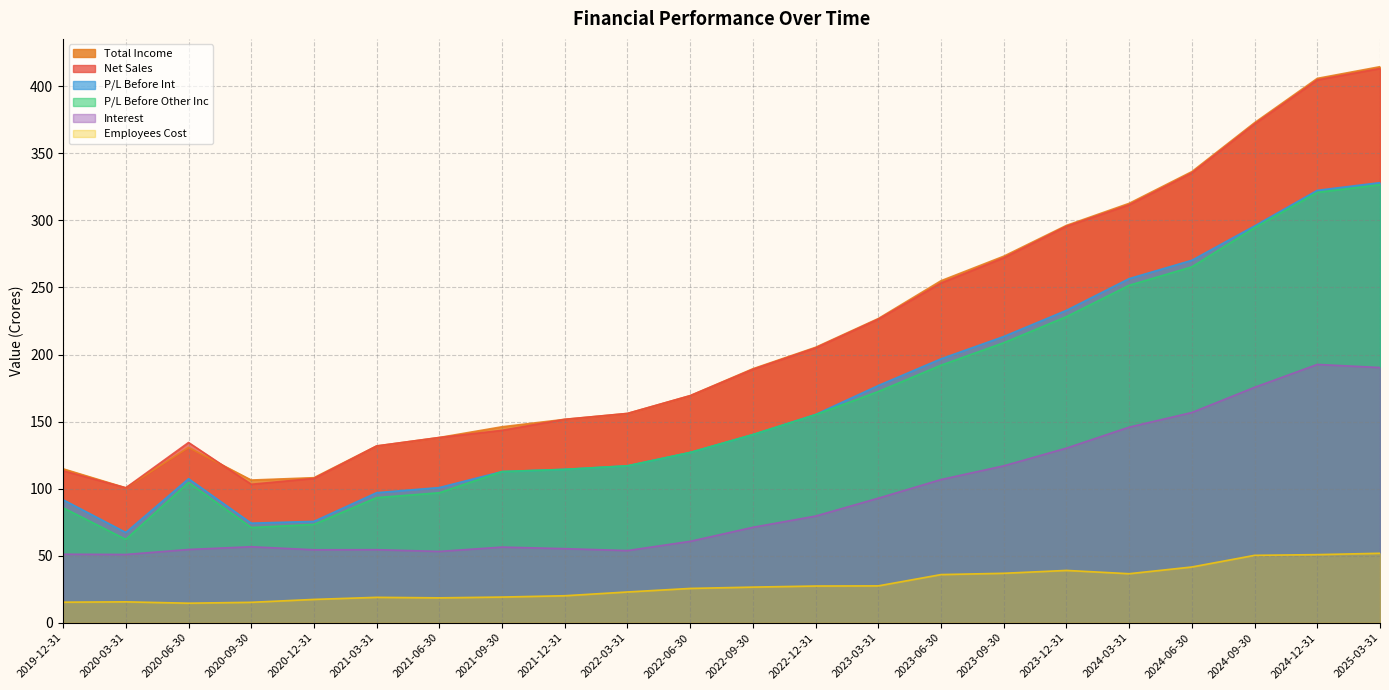

What position from the right is 2024-06-30?

4